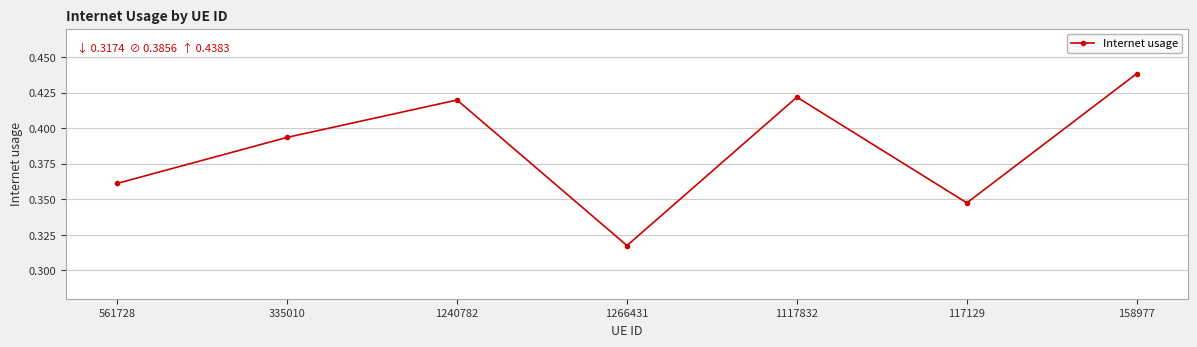

What position from the right is 1240782?

5